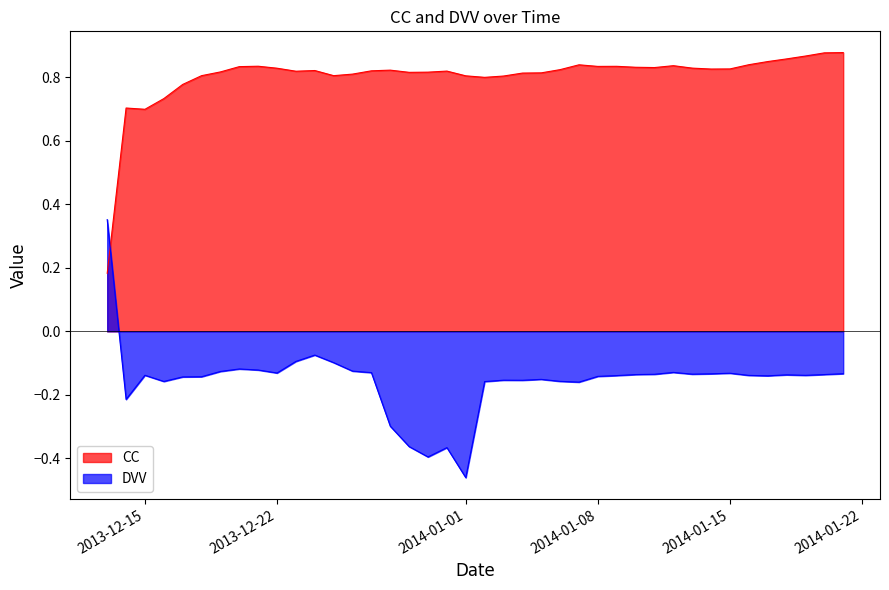

Reading left to right, extract all data points from this chart.

CC: 0.2	0.7	0.7	0.7	0.8	0.8	0.8	0.8	0.8	0.8	0.8	0.8	0.8	0.8	0.8	0.8	0.8	0.8	0.8	0.8	0.8	0.8	0.8	0.8	0.8	0.8	0.8	0.8	0.8	0.8	0.8	0.8	0.8	0.8	0.8	0.9	0.9	0.9	0.9	0.9
DVV: 0.4	-0.2	-0.1	-0.2	-0.1	-0.1	-0.1	-0.1	-0.1	-0.1	-0.1	-0.1	-0.1	-0.1	-0.1	-0.3	-0.4	-0.4	-0.4	-0.5	-0.2	-0.2	-0.2	-0.2	-0.2	-0.2	-0.1	-0.1	-0.1	-0.1	-0.1	-0.1	-0.1	-0.1	-0.1	-0.1	-0.1	-0.1	-0.1	-0.1